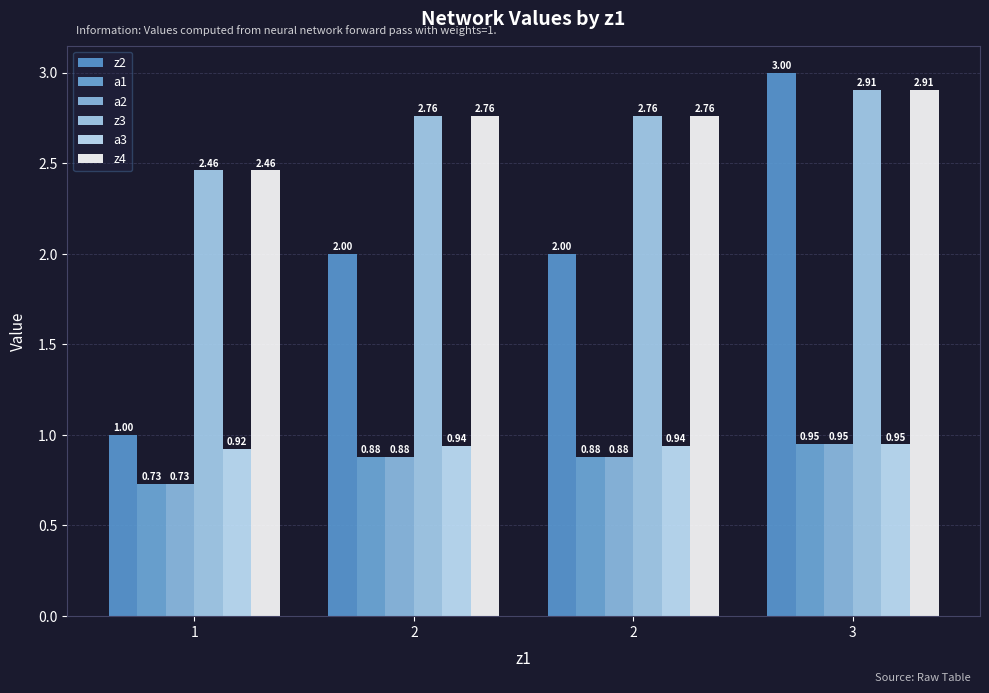

Where does the z2 series first go above 2?

3